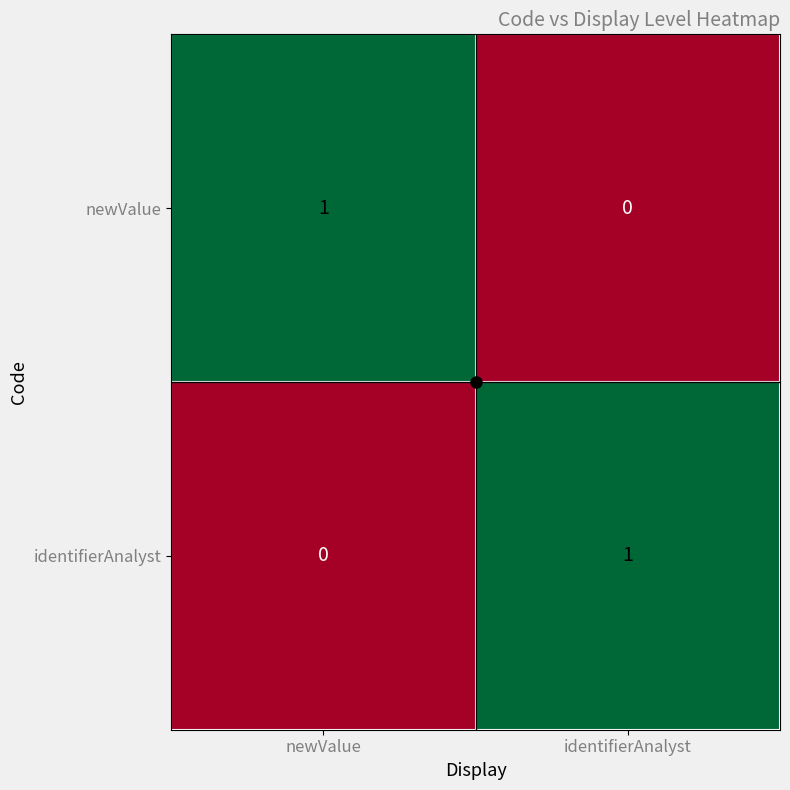

Rank the categories by newValue value from lowest to highest.

identifierAnalyst, newValue